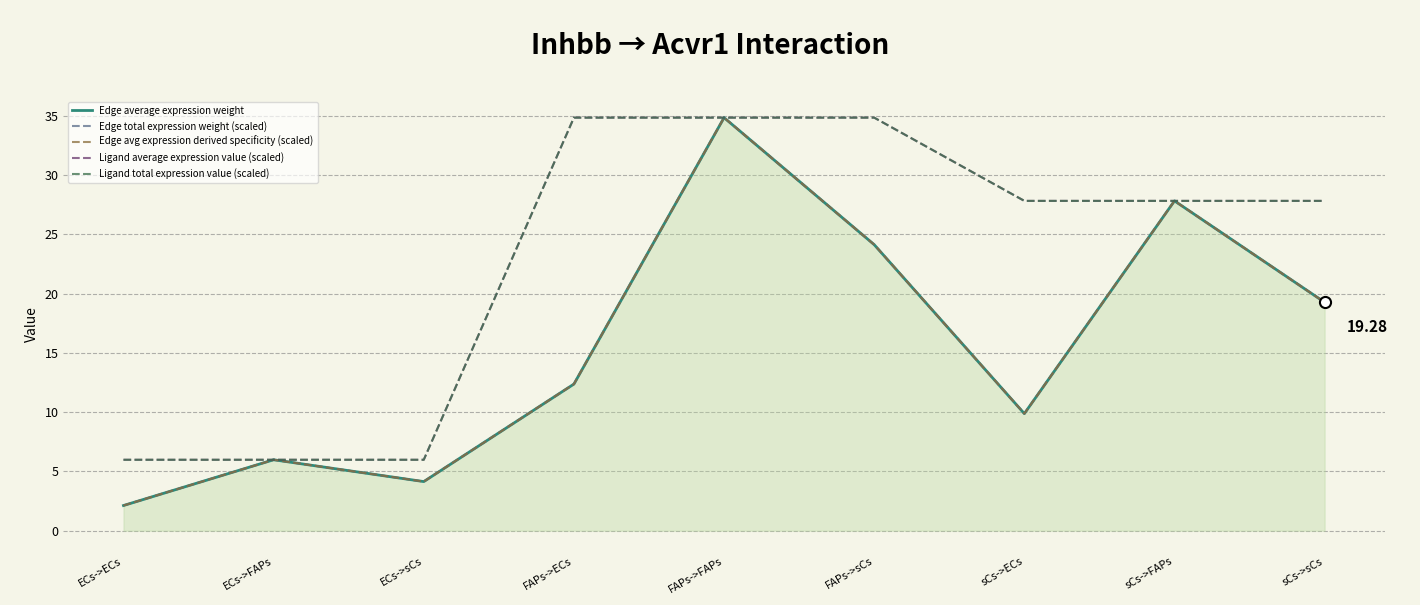

True or false: Edge total expression weight (scaled) has a value of 12.4 at FAPs->ECs.

True